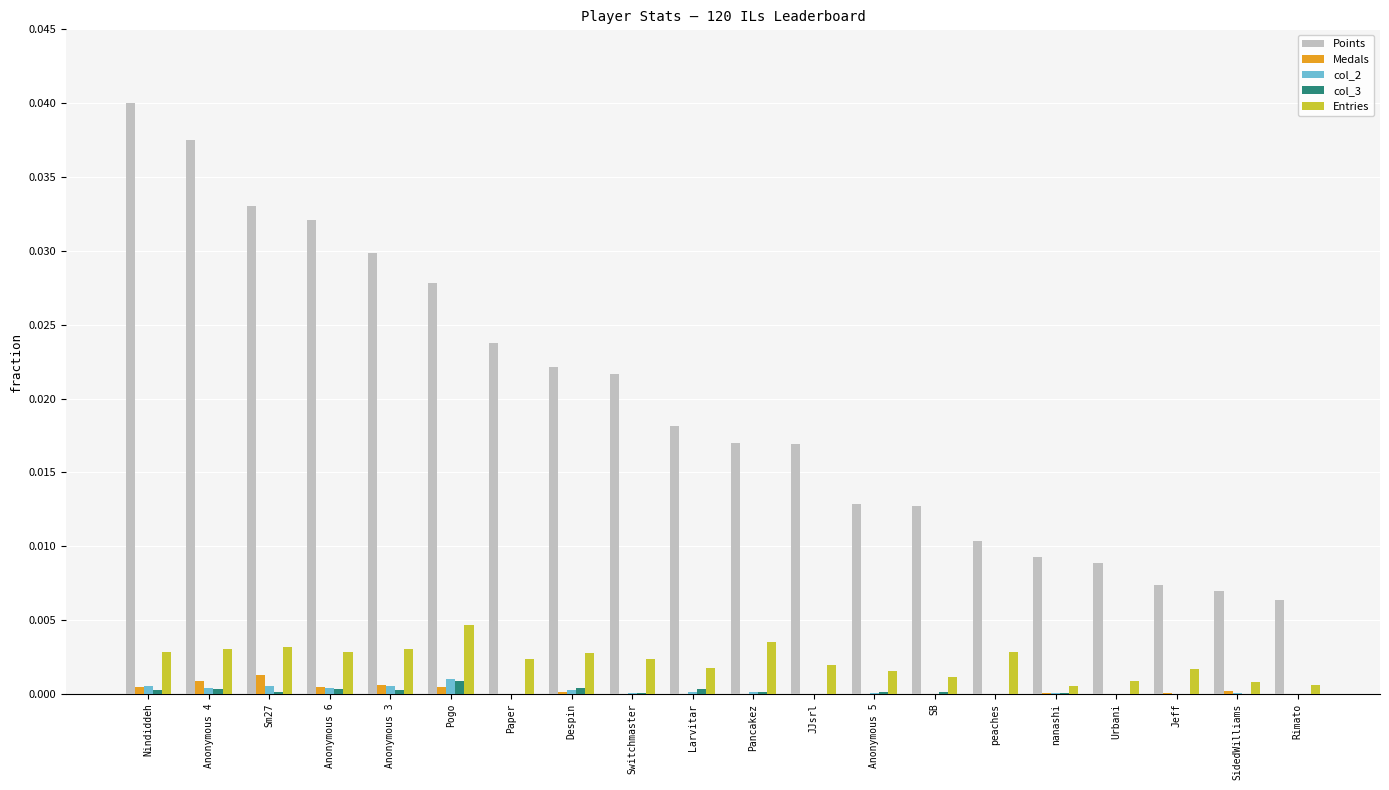

Between JJsrl and Rimato, which series saw the biggest shift?

Points